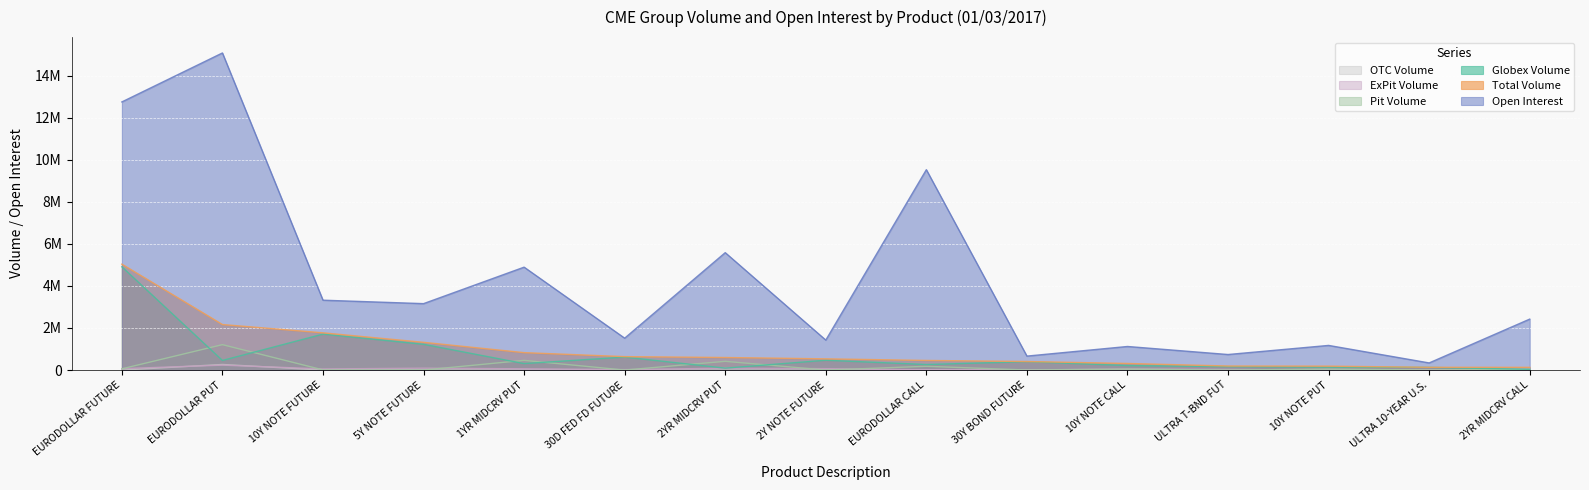

What are all the series names shown in the legend?

OTC Volume, ExPit Volume, Pit Volume, Globex Volume, Total Volume, Open Interest